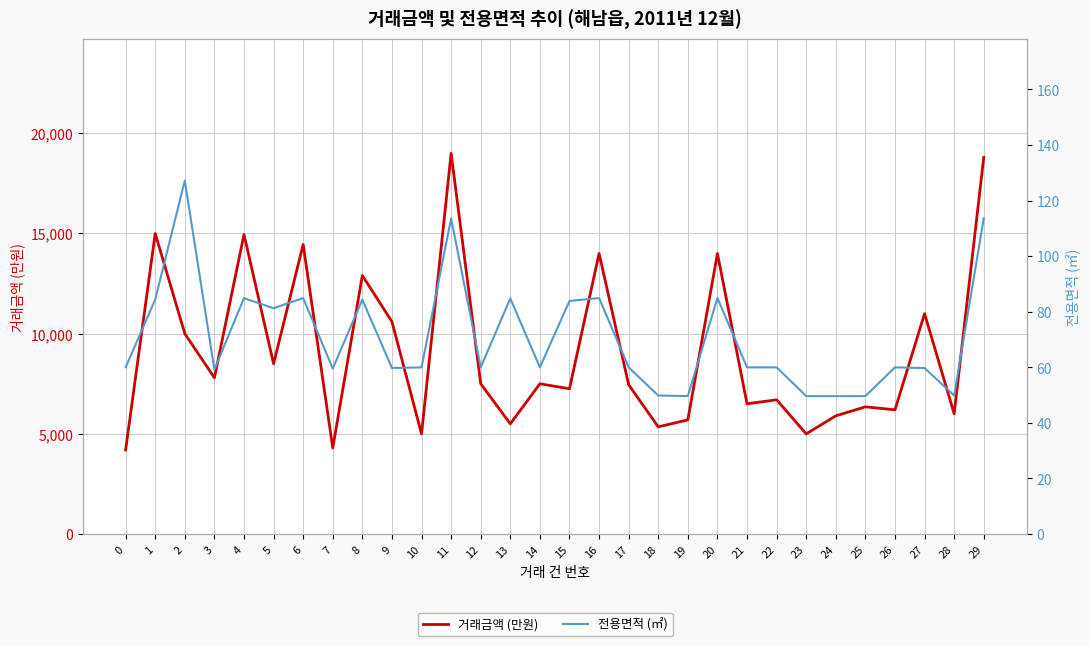

True or false: 전용면적 (㎡) has more than 2 points higher than both neighbors.

True